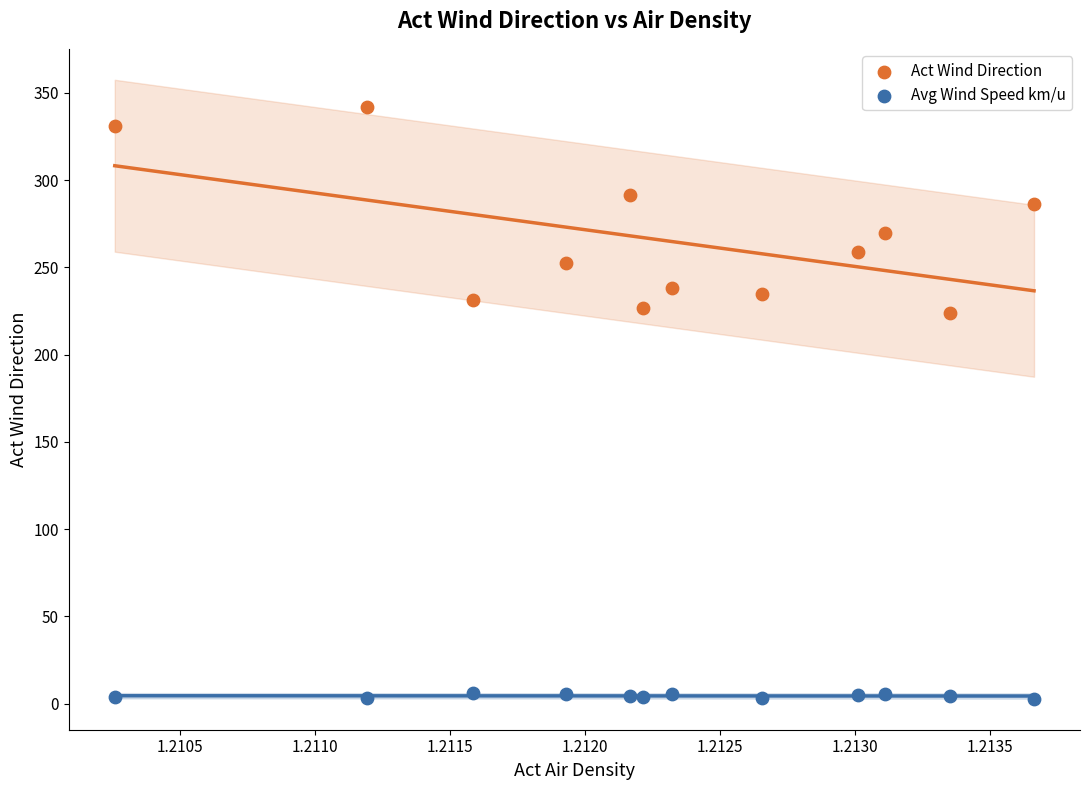

Which series reaches the maximum Y coordinate?

Act Wind Direction